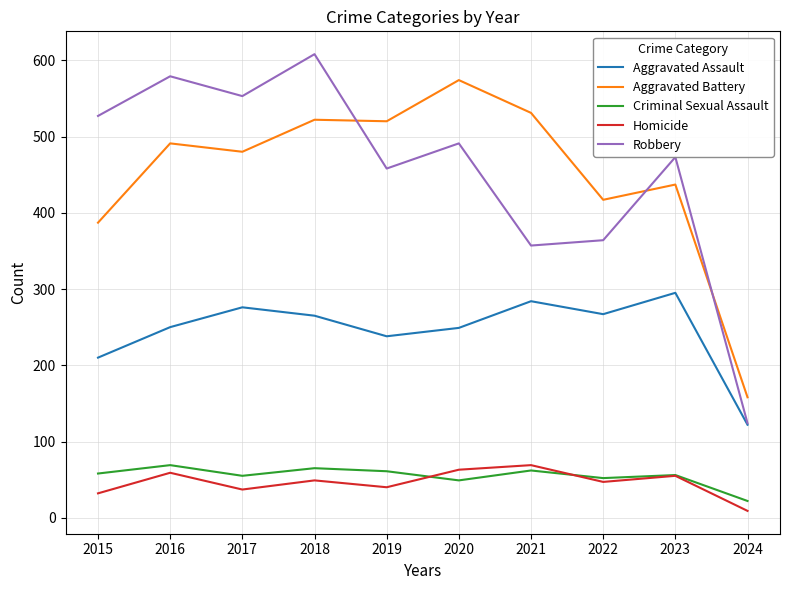

What is the difference between the maximum and second lowest values in the Aggravated Assault series?

85